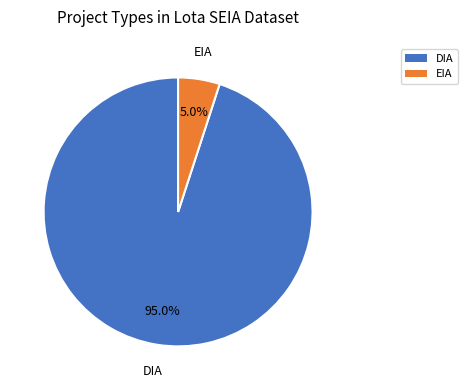

Is DIA the majority of the pie?

Yes